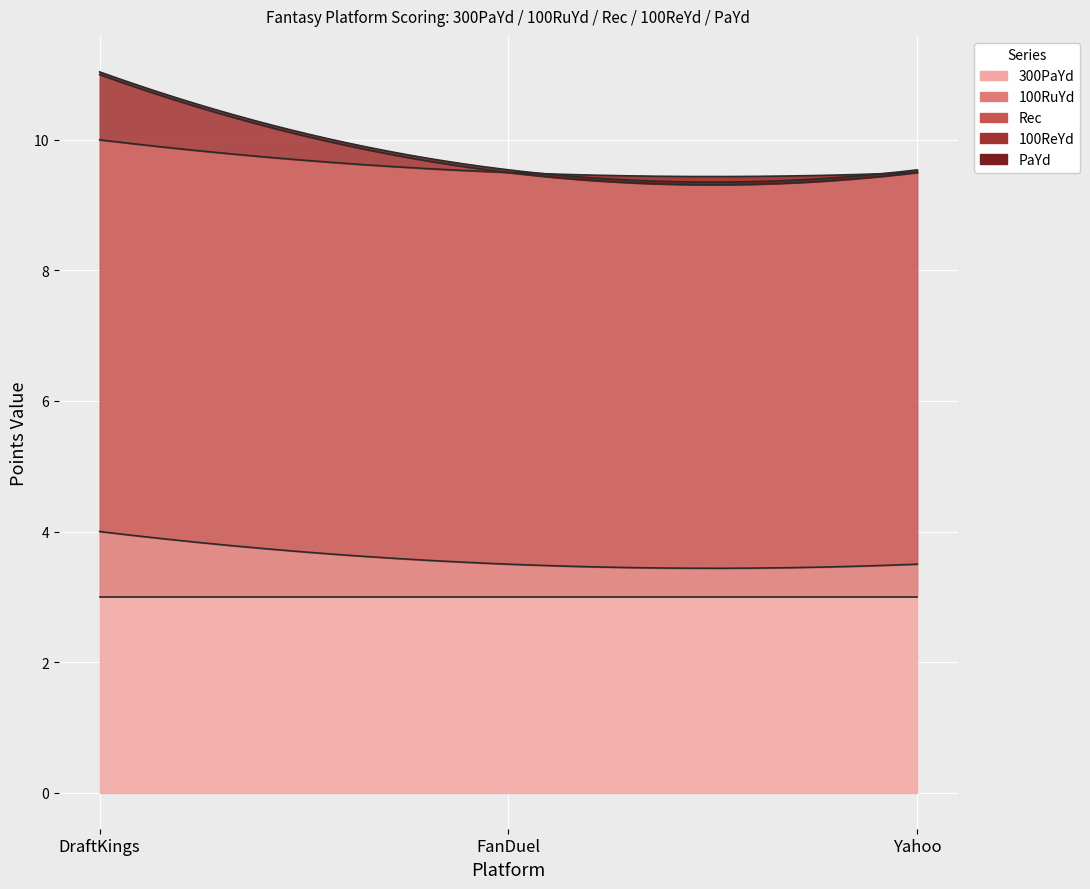

Which series has the largest total across all categories?

Rec